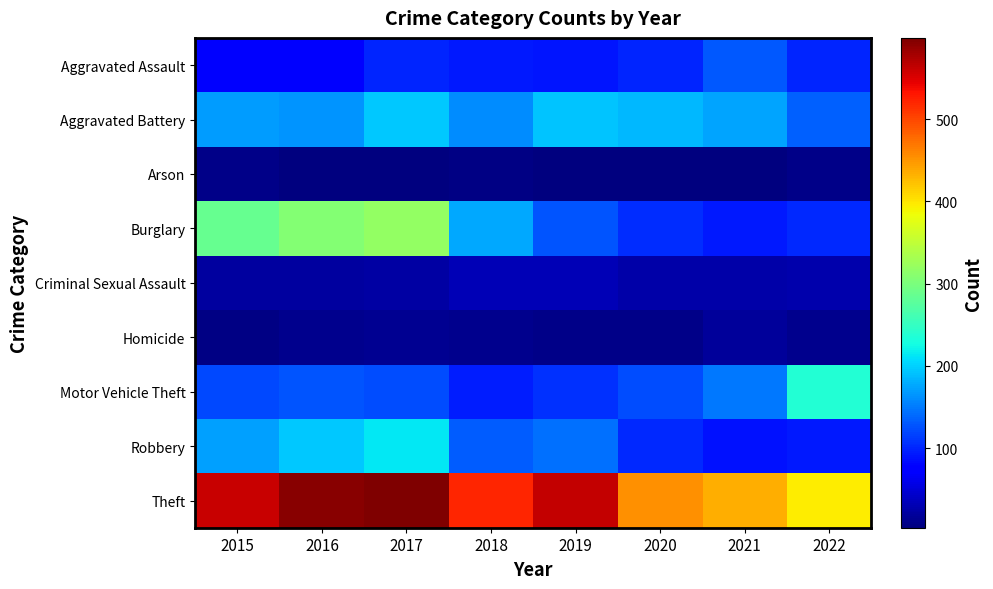

Reading left to right, extract all data points from this chart.

Aggravated Assault: 2015=79	2016=79	2017=99	2018=93	2019=91	2020=99	2021=131	2022=100
Aggravated Battery: 2015=169	2016=164	2017=194	2018=160	2019=193	2020=186	2021=175	2022=134
Arson: 2015=8	2016=3	2017=4	2018=6	2019=4	2020=5	2021=3	2022=9
Burglary: 2015=286	2016=307	2017=318	2018=176	2019=127	2020=104	2021=92	2022=102
Criminal Sexual Assault: 2015=21	2016=20	2017=23	2018=33	2019=31	2020=24	2021=25	2022=27
Homicide: 2015=7	2016=10	2017=13	2018=12	2019=8	2020=9	2021=19	2022=12
Motor Vehicle Theft: 2015=121	2016=128	2017=122	2018=96	2019=107	2020=123	2021=149	2022=237
Robbery: 2015=172	2016=196	2017=213	2018=132	2019=143	2020=101	2021=88	2022=93
Theft: 2015=561	2016=594	2017=599	2018=521	2019=563	2020=453	2021=435	2022=395